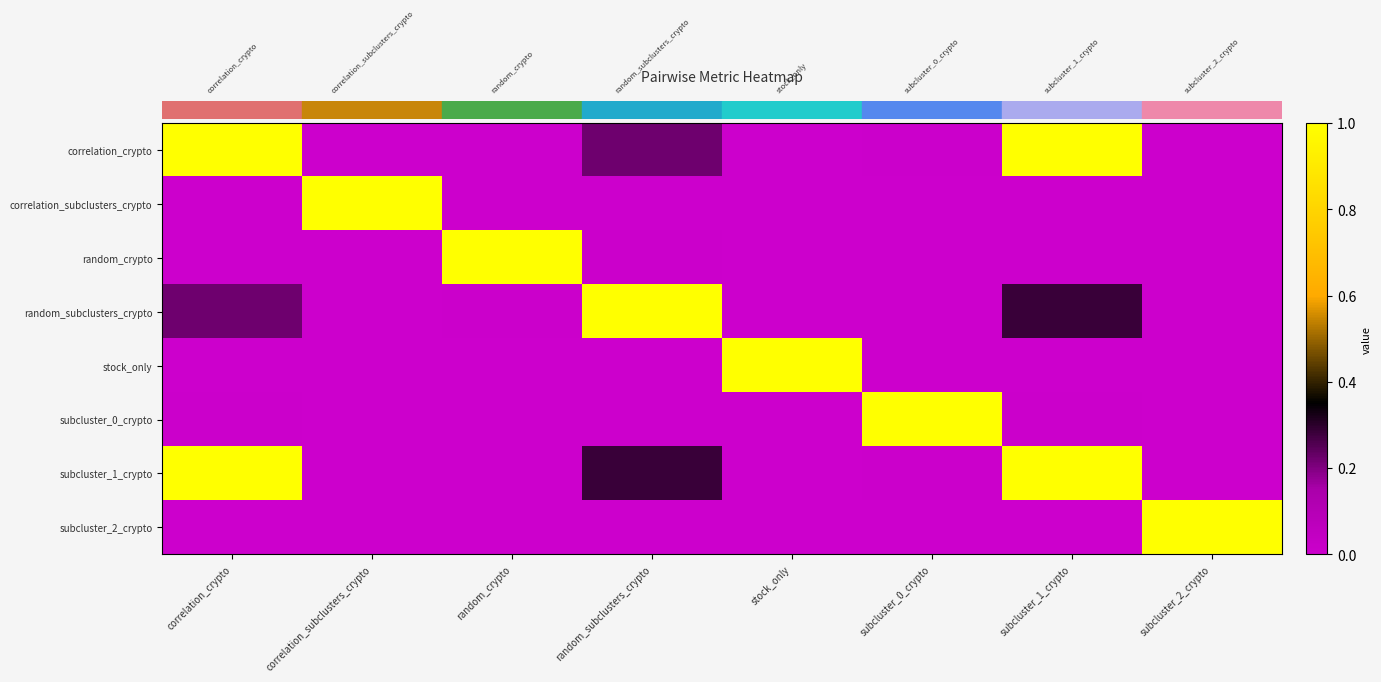

What is the total value across all series at subcluster_0_crypto?

1.0